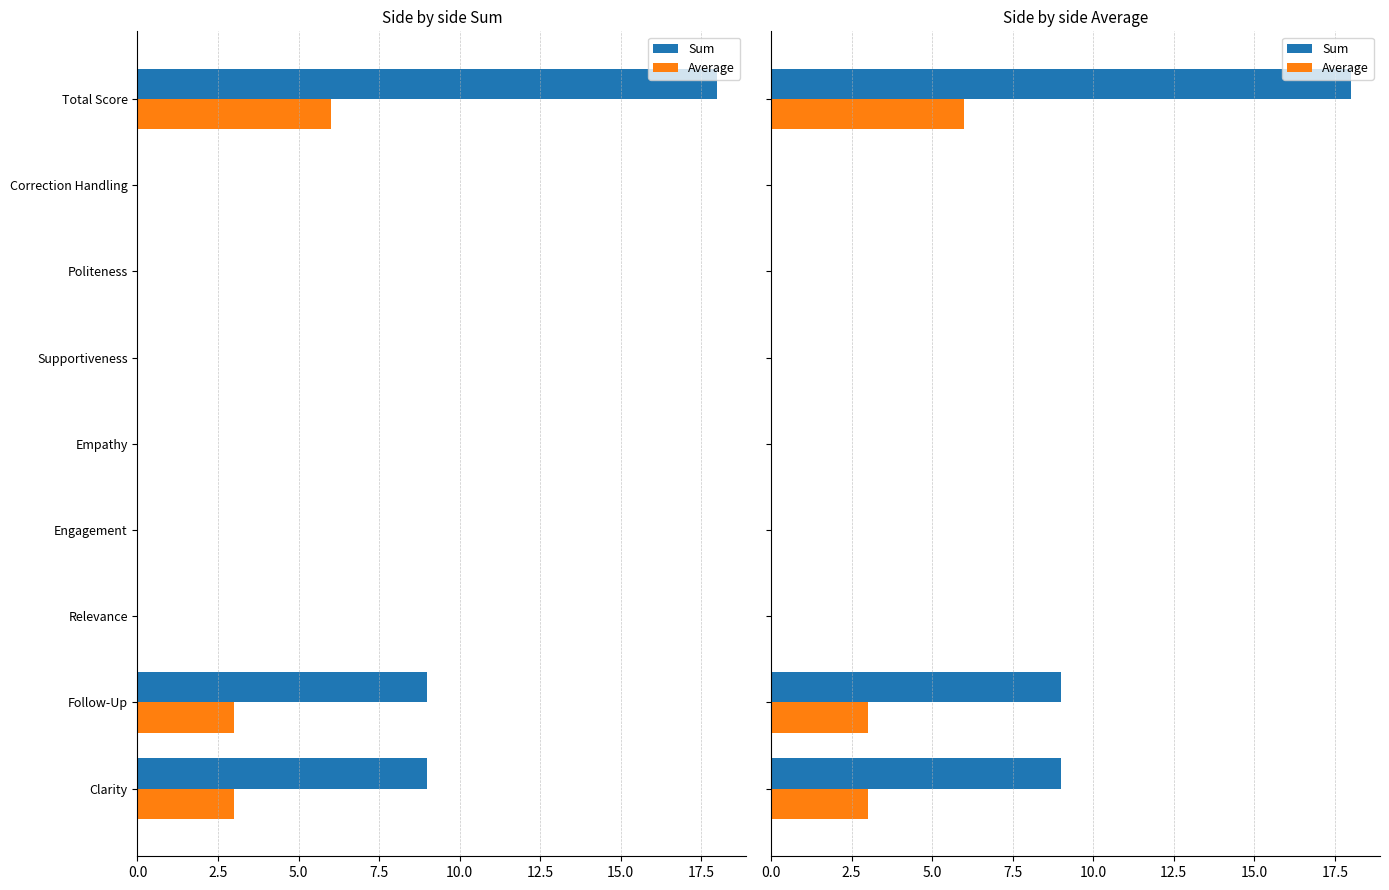

What is the difference between the second highest and second lowest values in the Sum series?

9